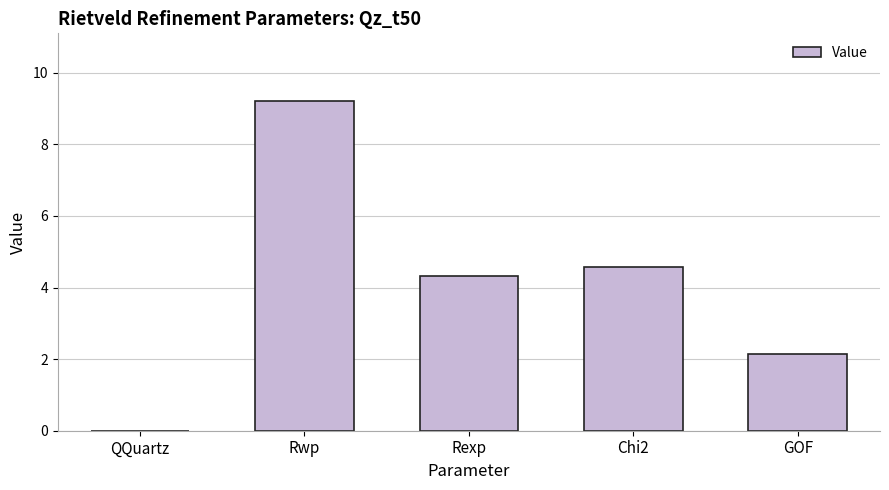

What is the sum of the values at QQuartz and Rwp?

9.2